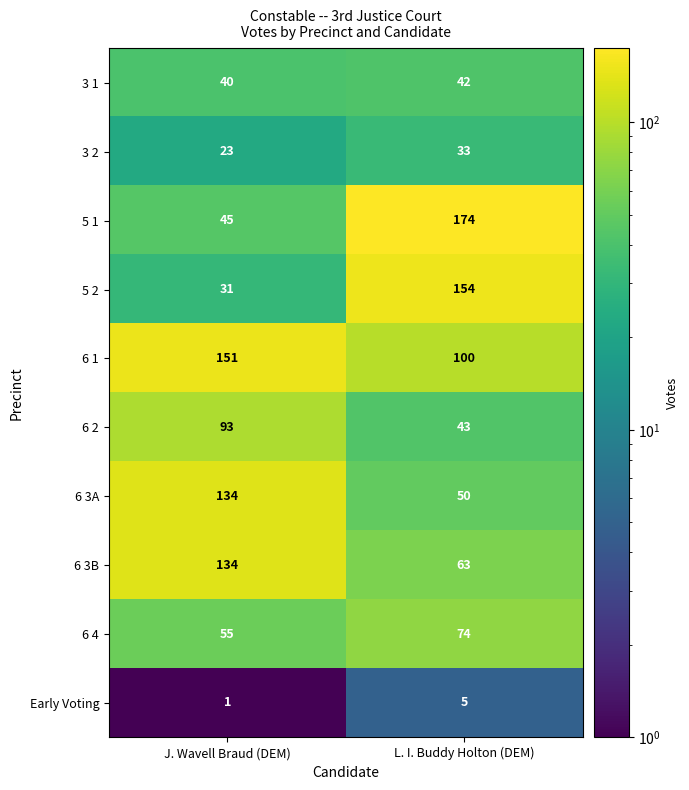

Which series has the widest spread of values?

5 1